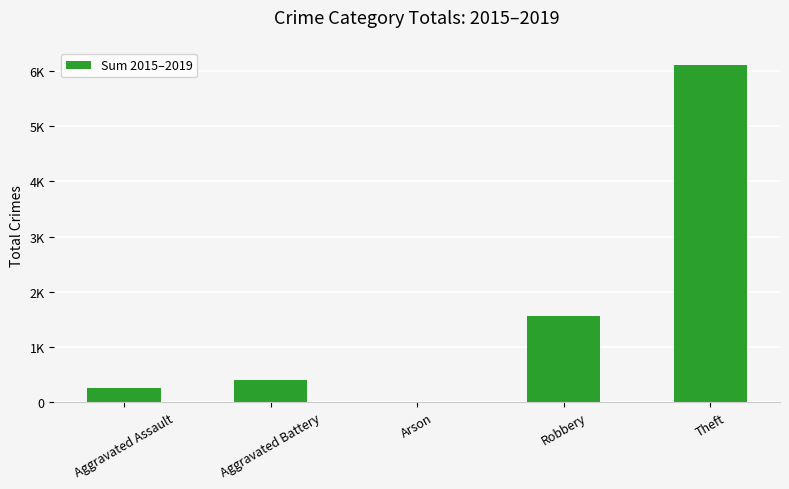

What is the difference between the maximum and minimum values?

6109